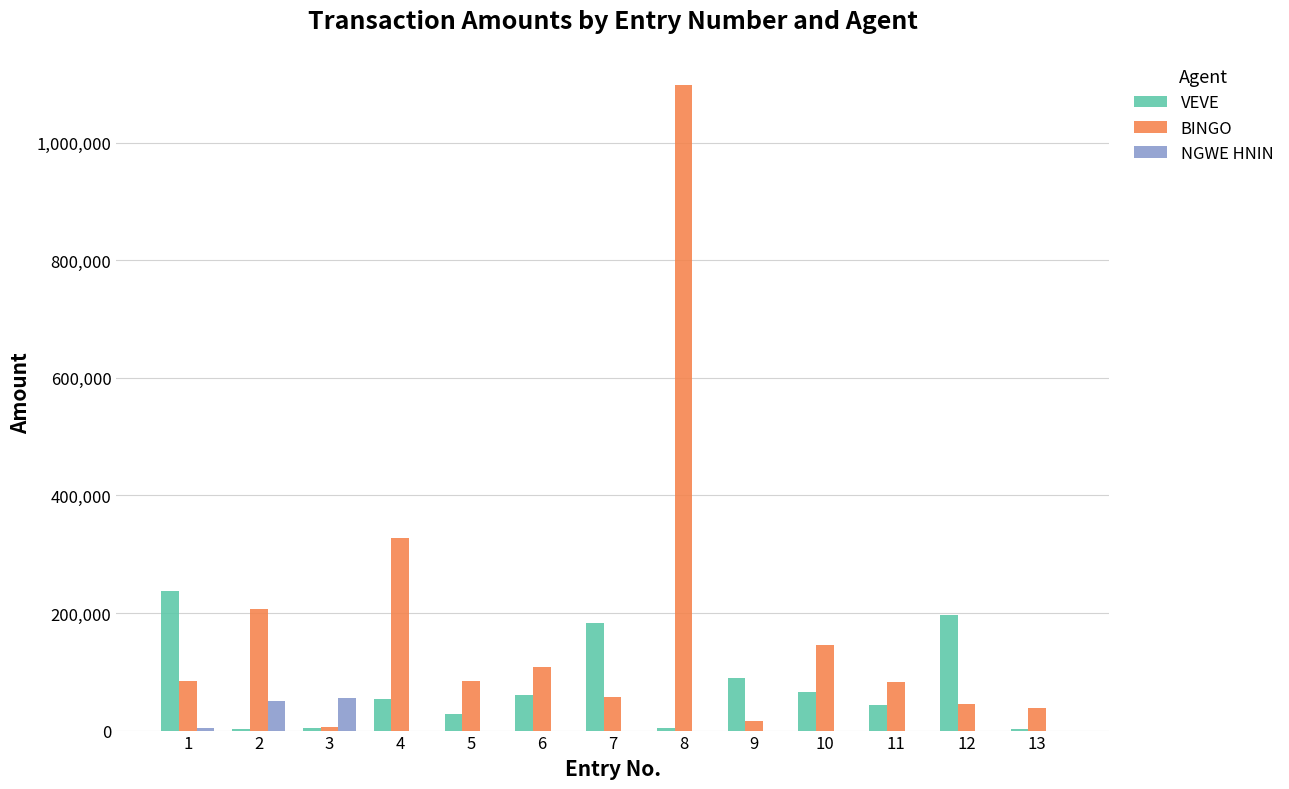

The value of BINGO at 1 is 151823. True or false?

False